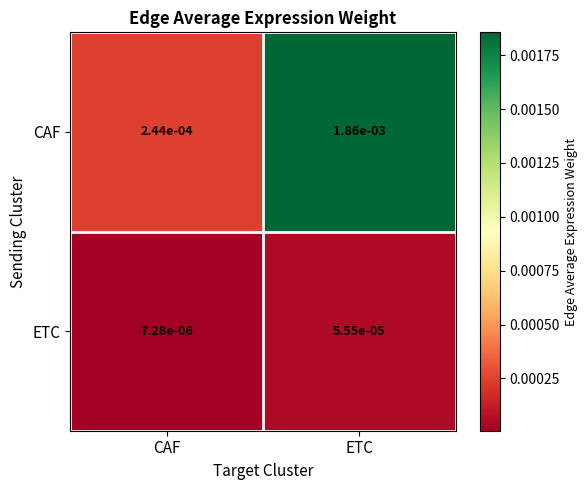

Which label corresponds to the largest value in the chart?

ETC